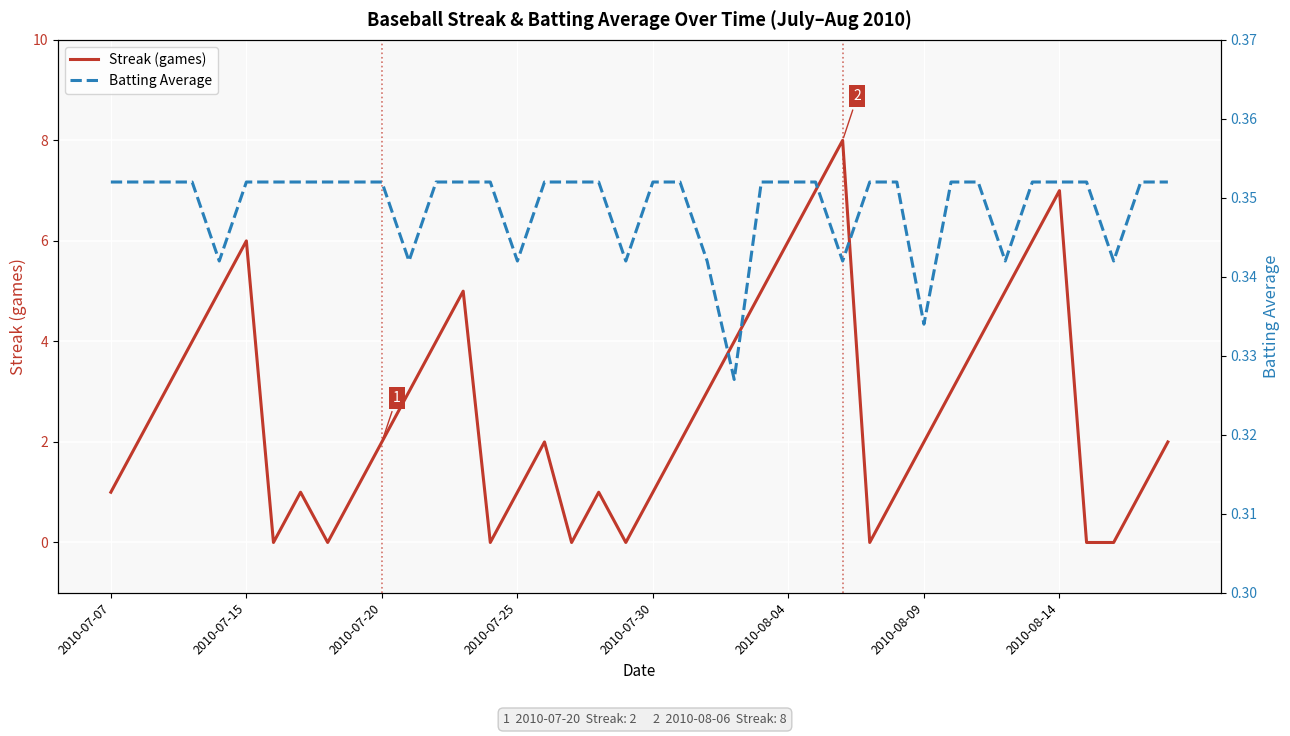

Count the Batting Average values in the range 0 to 1.

40